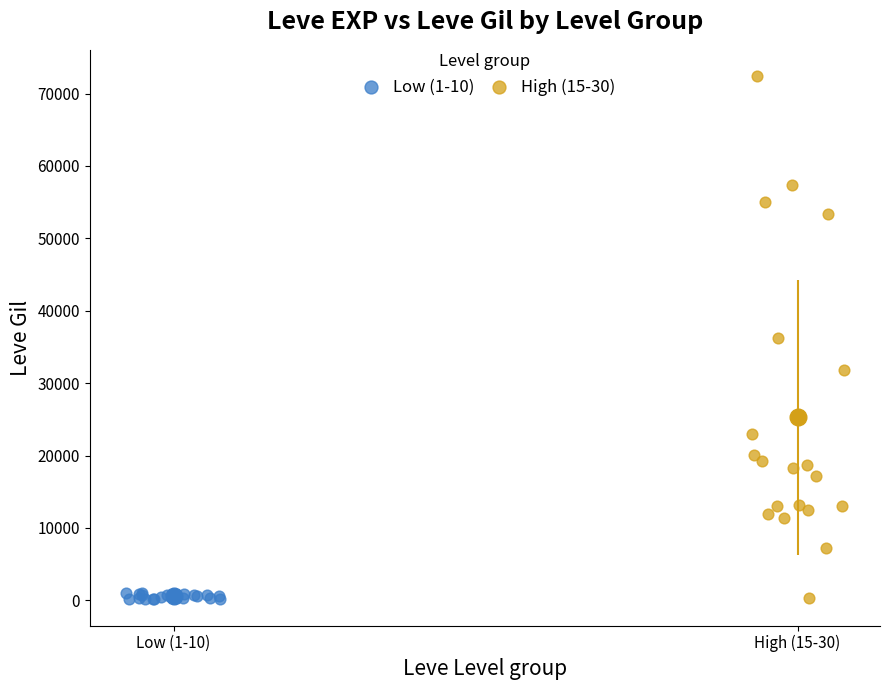

Which series has the largest Y range (max minus min)?

High (15-30)